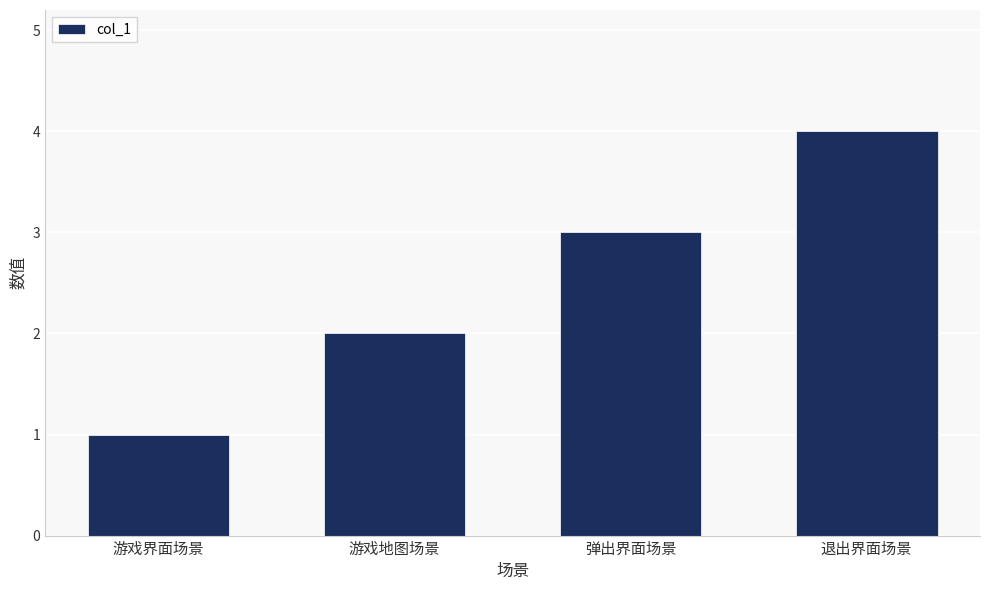

Read the value at 弹出界面场景.

3